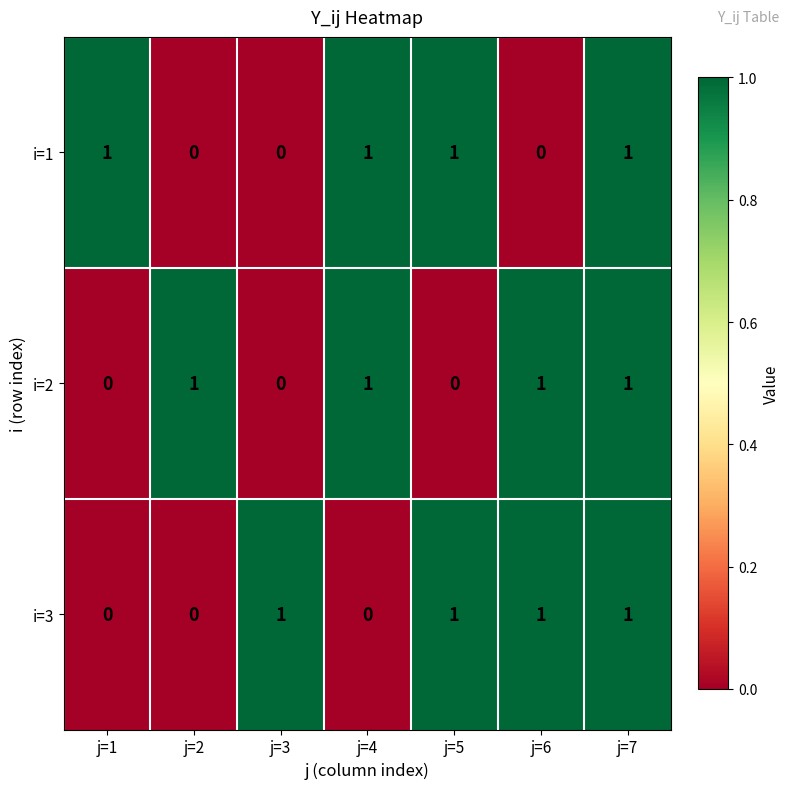

Which series changed the most between j=1 and j=5?

i=3